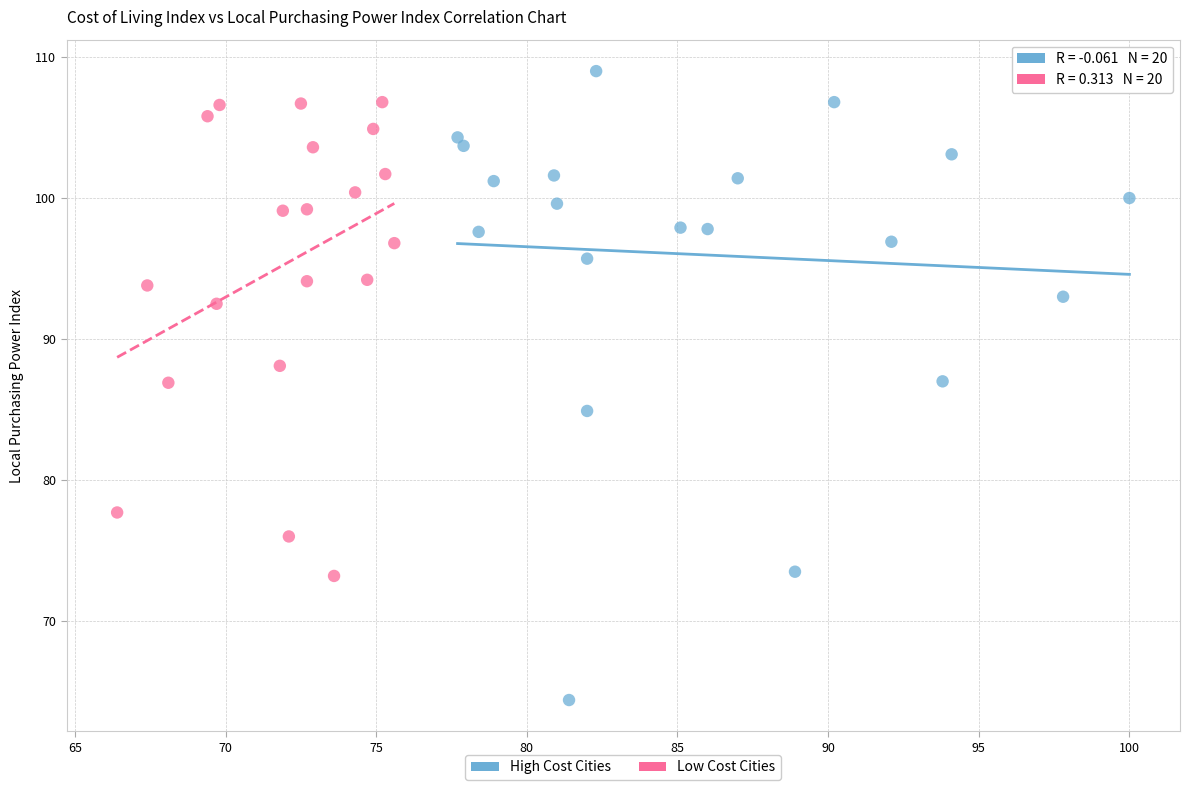

Which series reaches the maximum Y coordinate?

High Cost Cities